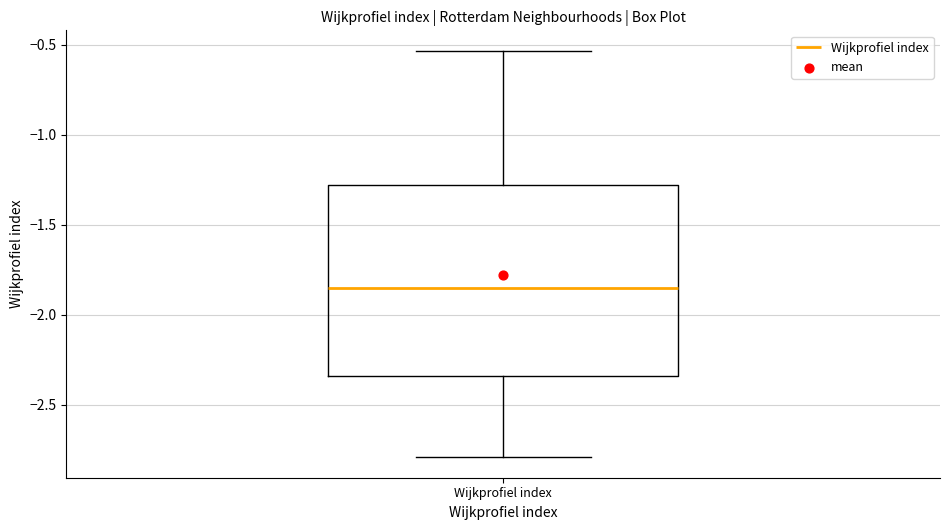

Read this box plot against the y-axis: the position of the median line, the range covered by the box, and the ends of both whiskers. The values are not printed on the chart, so give them approximately, as read against the axis.

median -1.85, box -2.35 to -1.30, whiskers -2.80 to -0.55